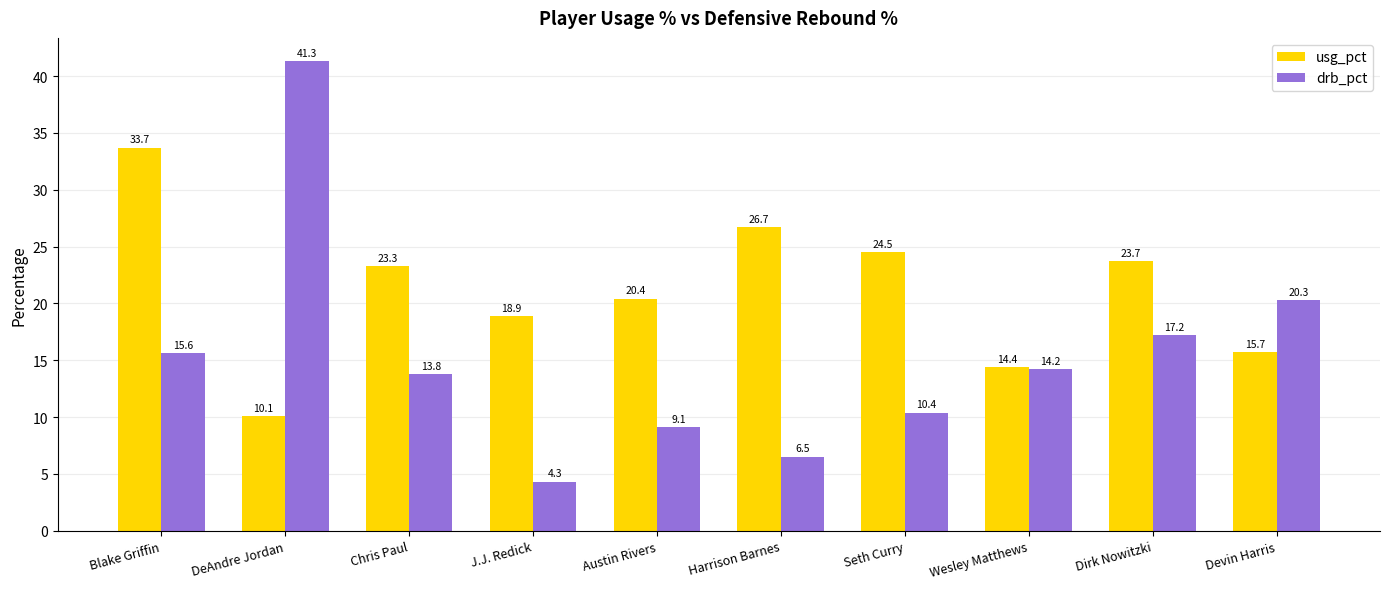

What is the difference between the drb_pct values at Dirk Nowitzki and Chris Paul?

3.4